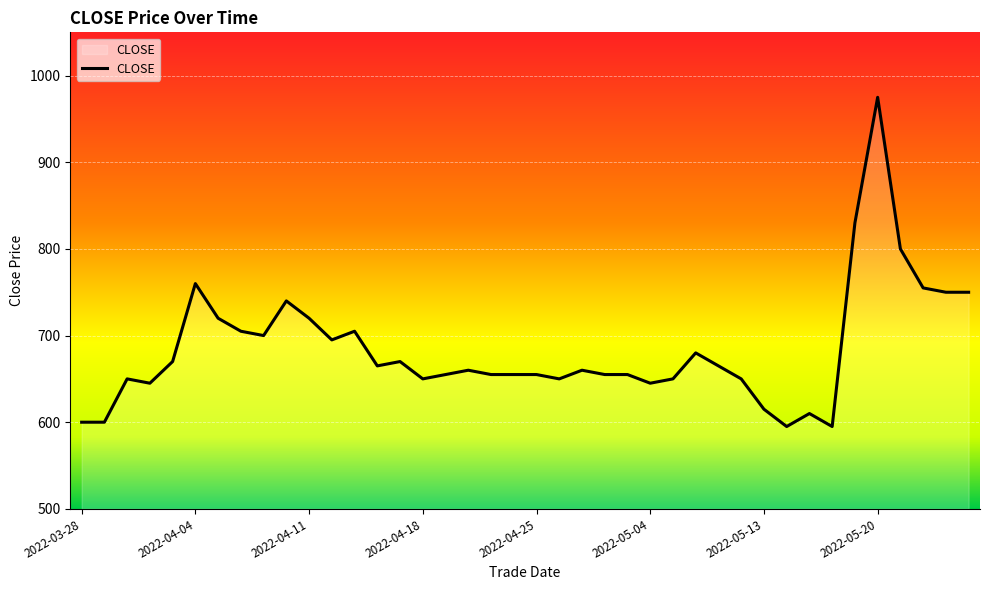

How many values are below 660?

19